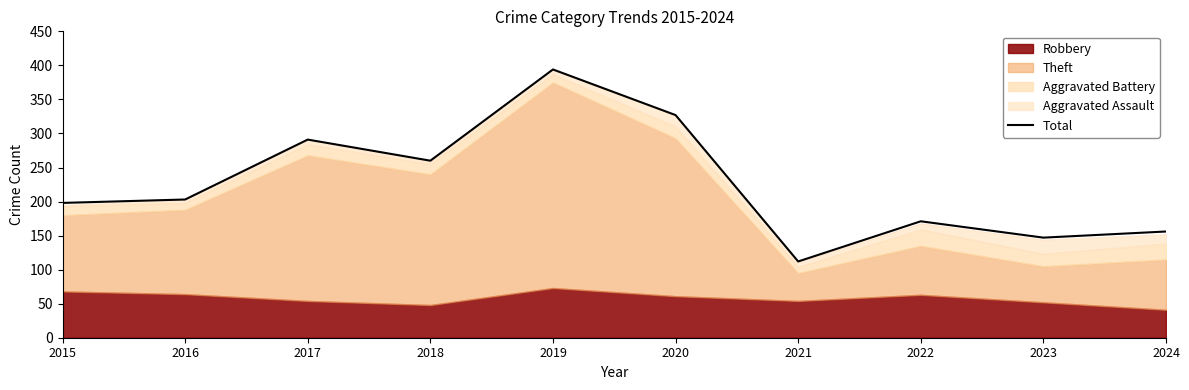

The value at 2015 is 335. True or false?

False